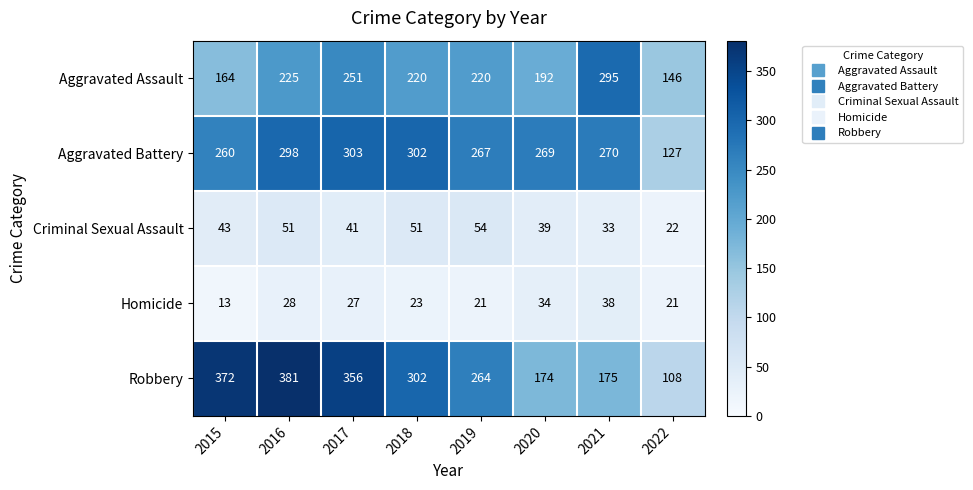

Where does the Robbery series first go above 302?

2015